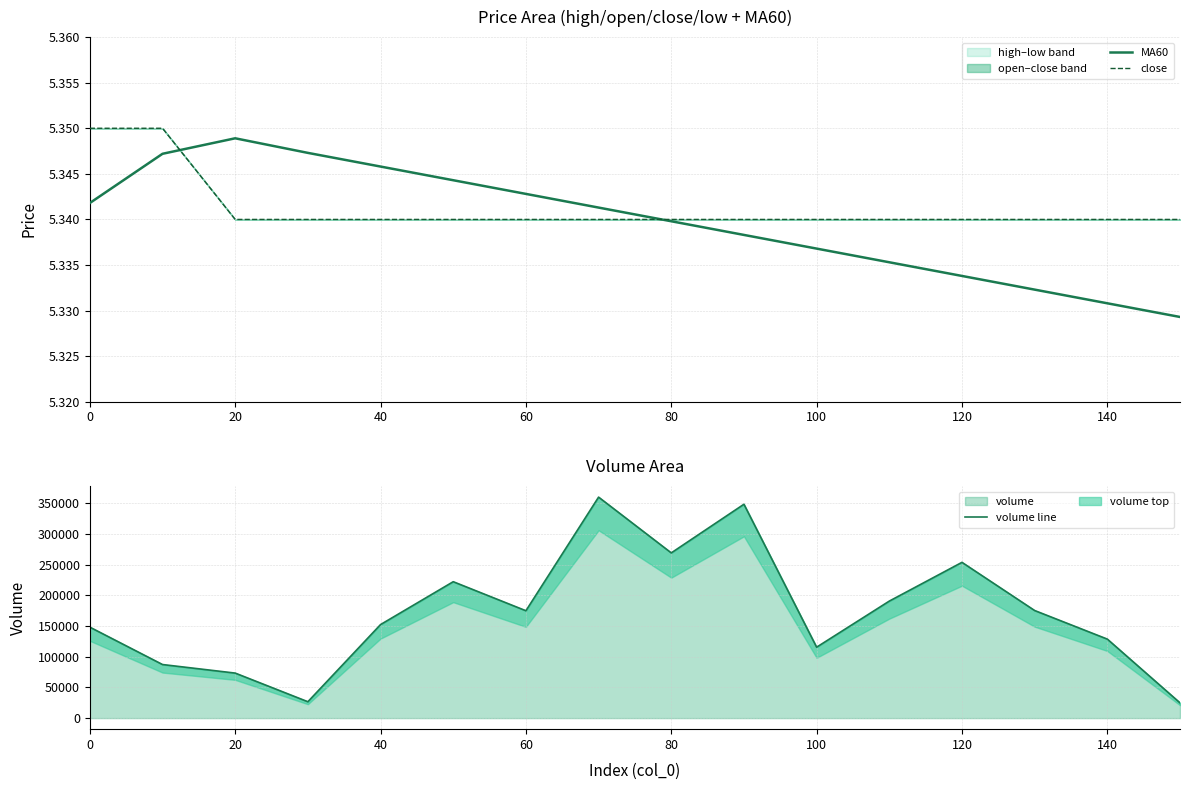

The close series shows 9.1 at 40. True or false?

False